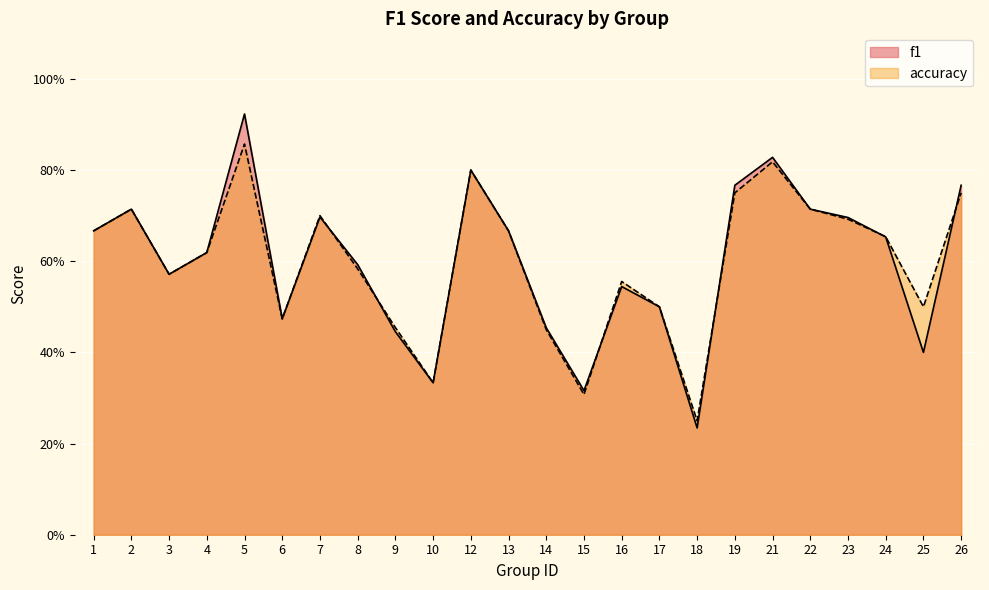

How many series are shown in this chart?

2